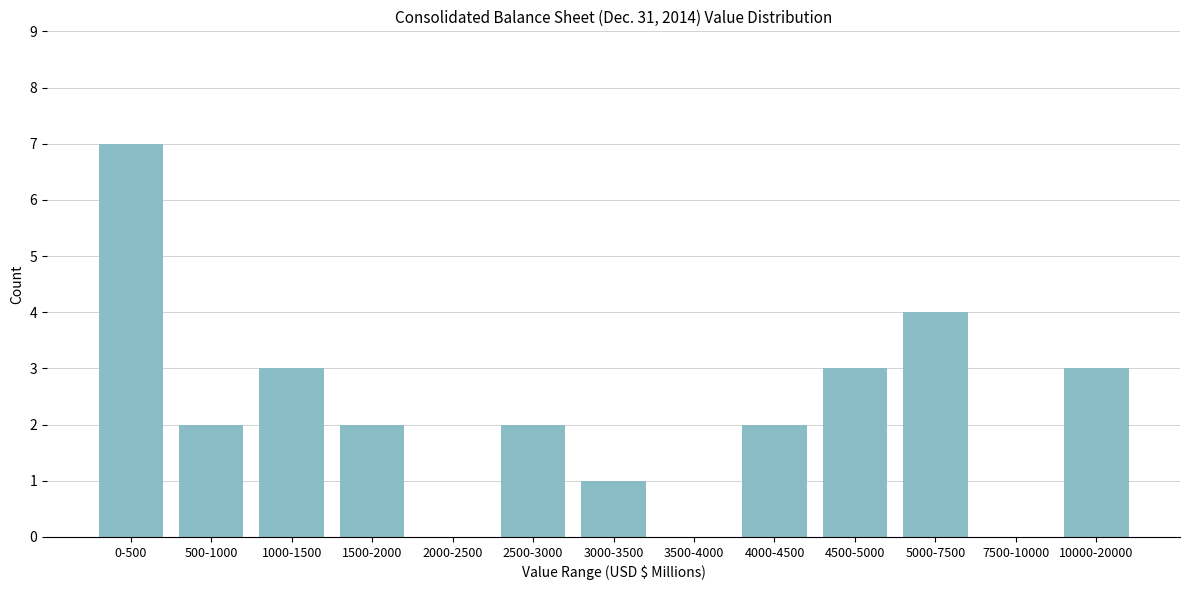

Reading left to right, transcribe all the data shown in this chart.

0-500=7	500-1000=2	1000-1500=3	1500-2000=2	2000-2500=0	2500-3000=2	3000-3500=1	3500-4000=0	4000-4500=2	4500-5000=3	5000-7500=4	7500-10000=0	10000-20000=3